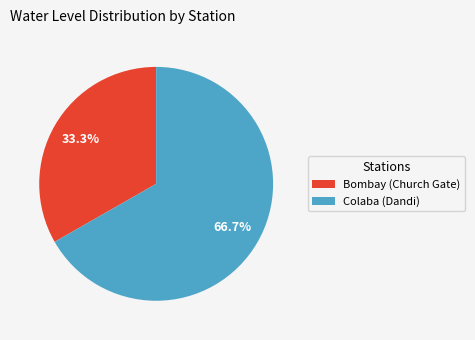

To the nearest percent, what is the difference between the Bombay (Church Gate) and Colaba (Dandi) slice percentages?

33%